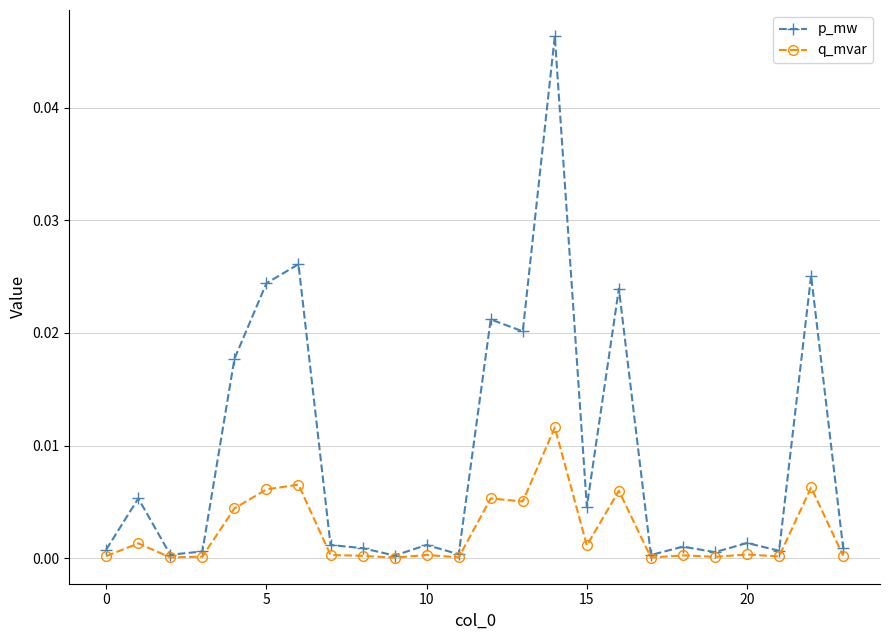

Rank the series by their average value, from highest to lowest.

p_mw, q_mvar